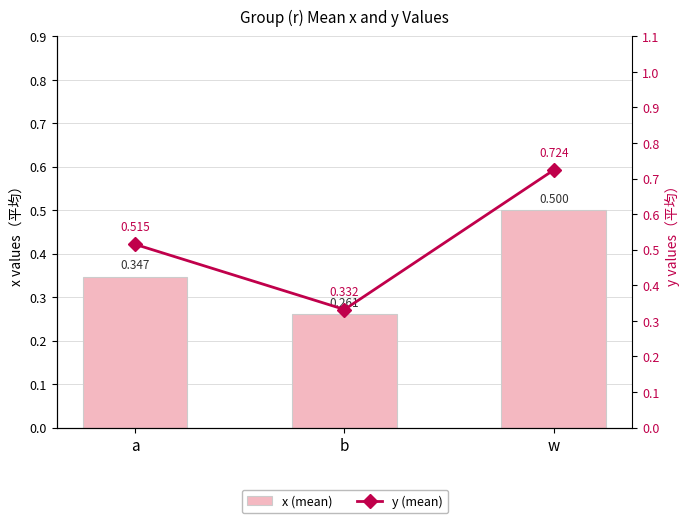

At how many categories does at least one series exceed 0?

3